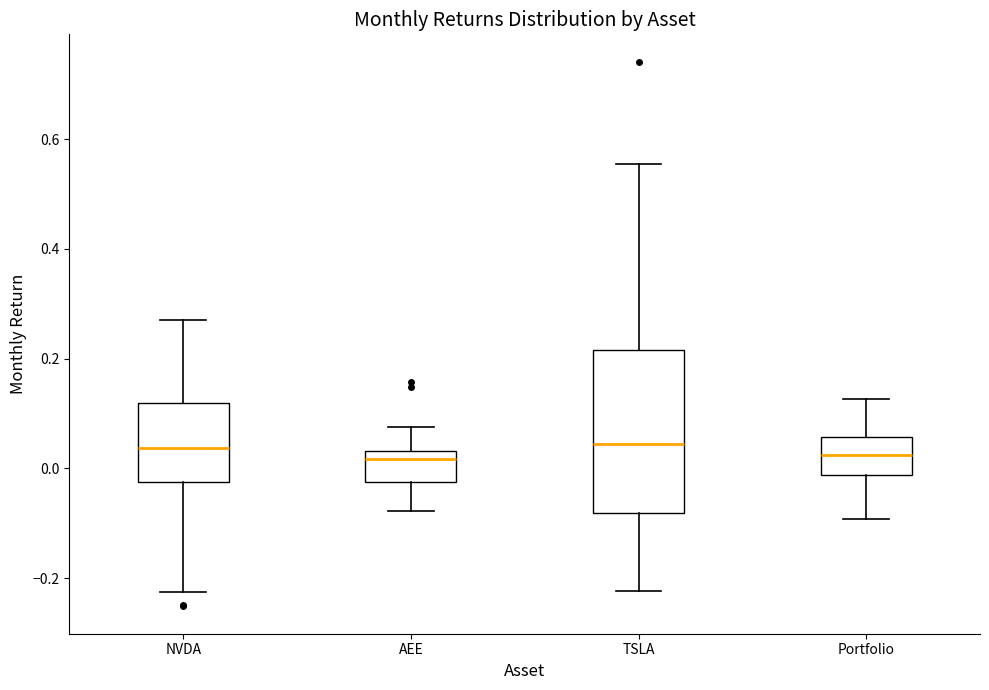

Which box is the tallest, from its lower edge to its upper edge?

TSLA